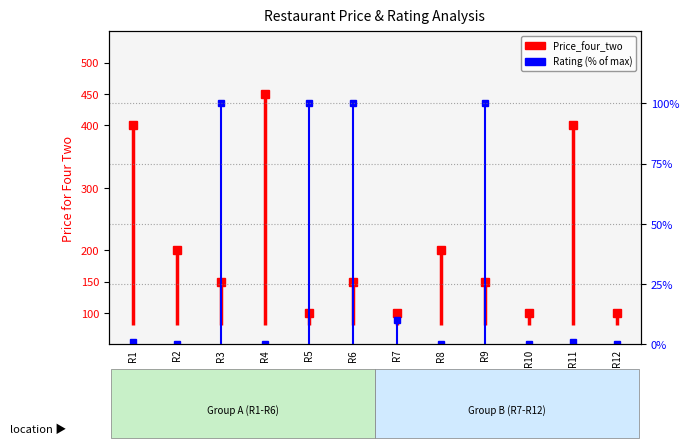

Between R1 and R2, which series saw the biggest shift?

Price_four_two